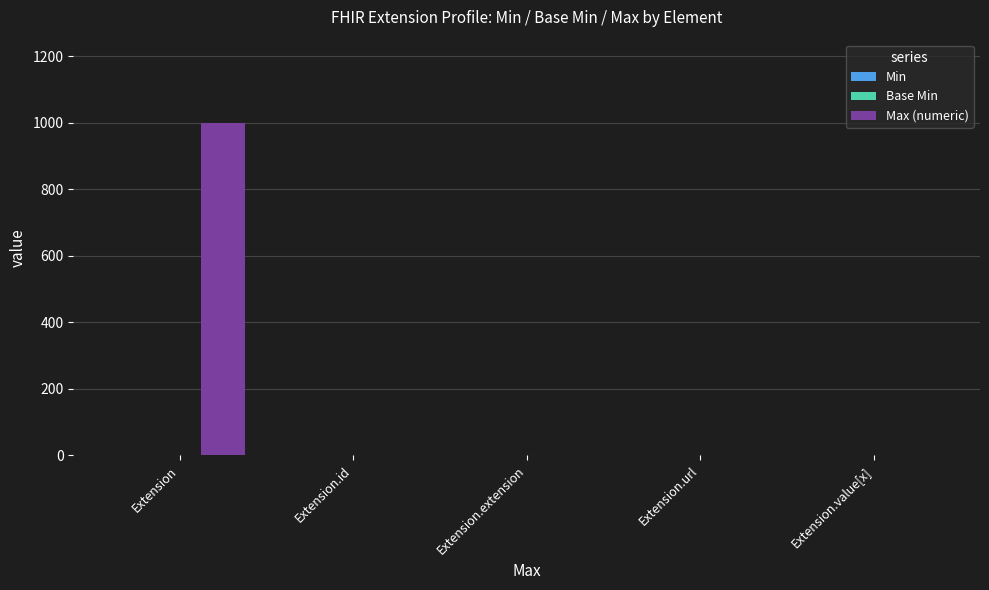

Does the chart contain stacked bars?

No